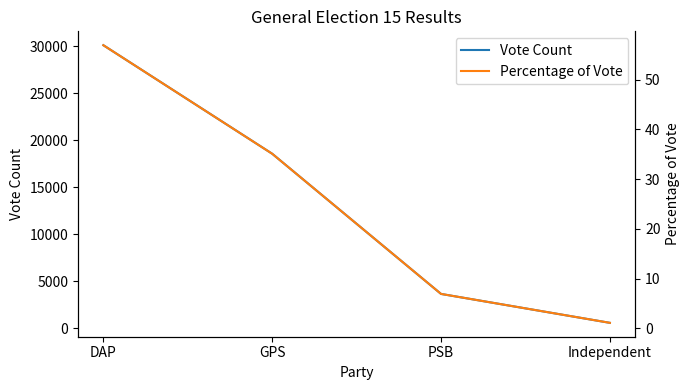

At how many categories does at least one series exceed 8690?

2